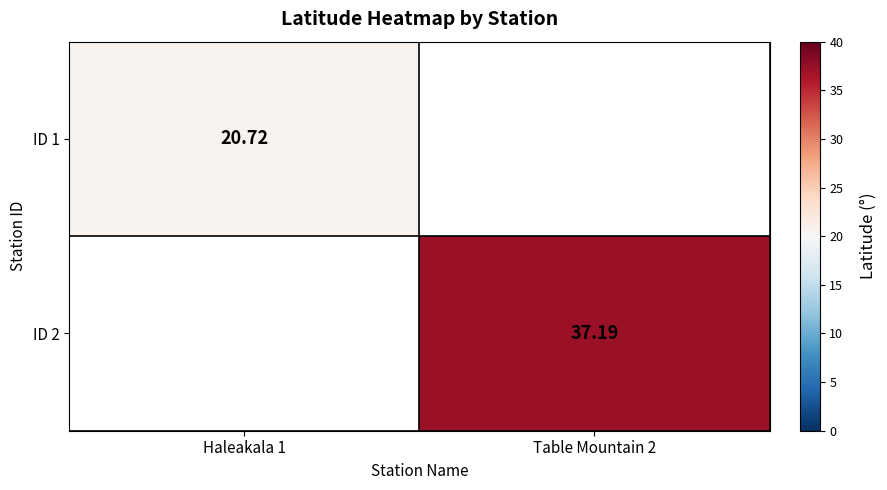

Which category has the lowest value in the ID 2 series?

Haleakala 1